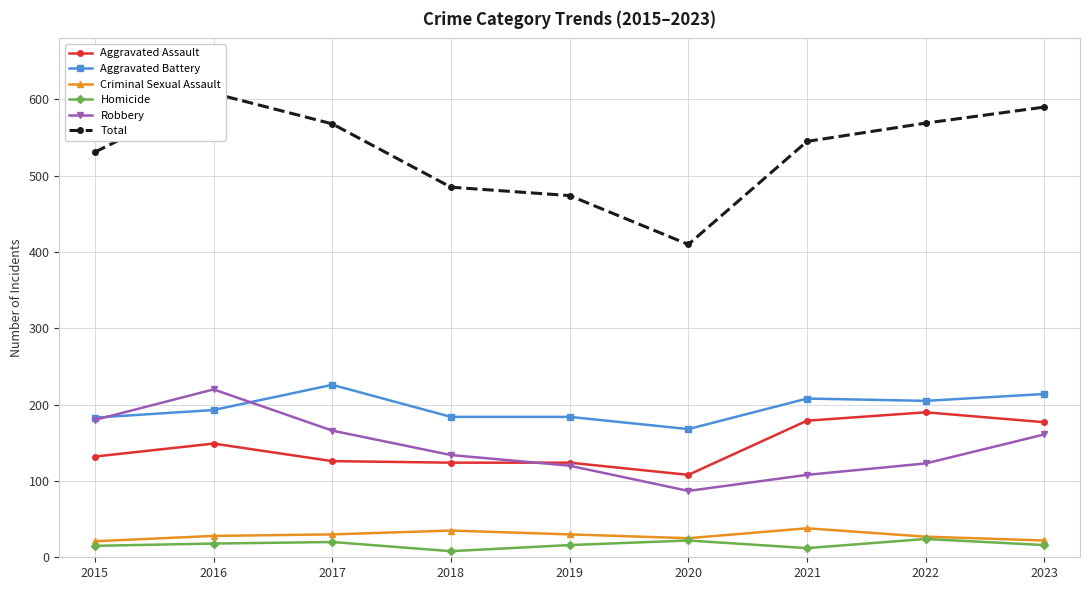

Rank the series at 2021 from lowest to highest value.

Homicide, Criminal Sexual Assault, Robbery, Aggravated Assault, Aggravated Battery, Total